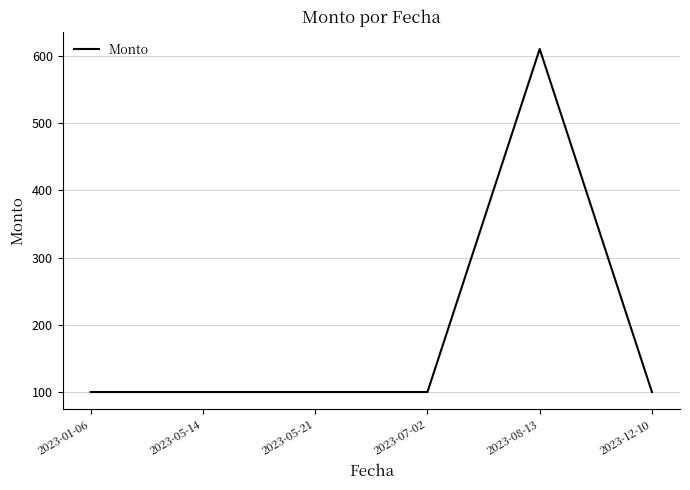

True or false: there are more than 0 points higher than both neighbors.

True